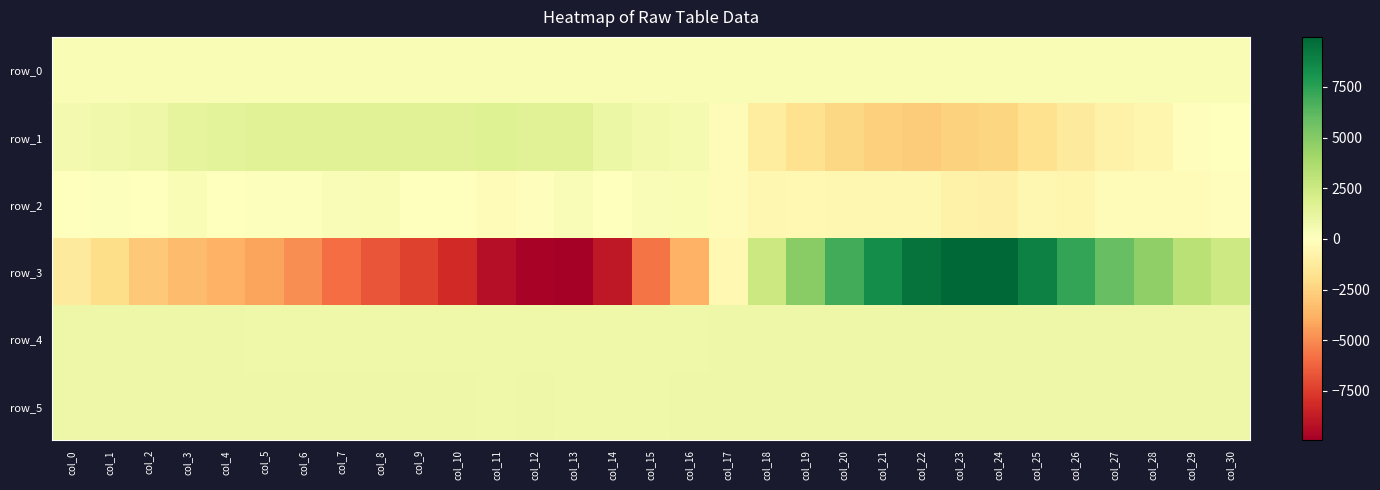

Which series changed the most between col_14 and col_30?

row_3